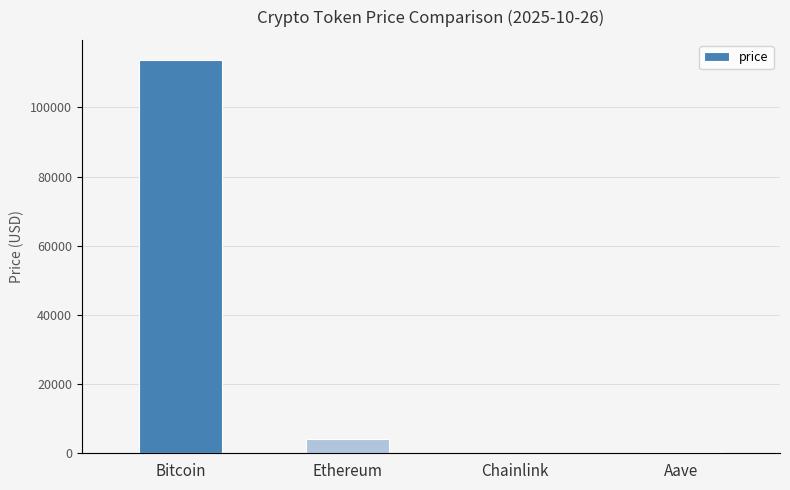

List the labels in order of price value, smallest first.

Chainlink, Aave, Ethereum, Bitcoin